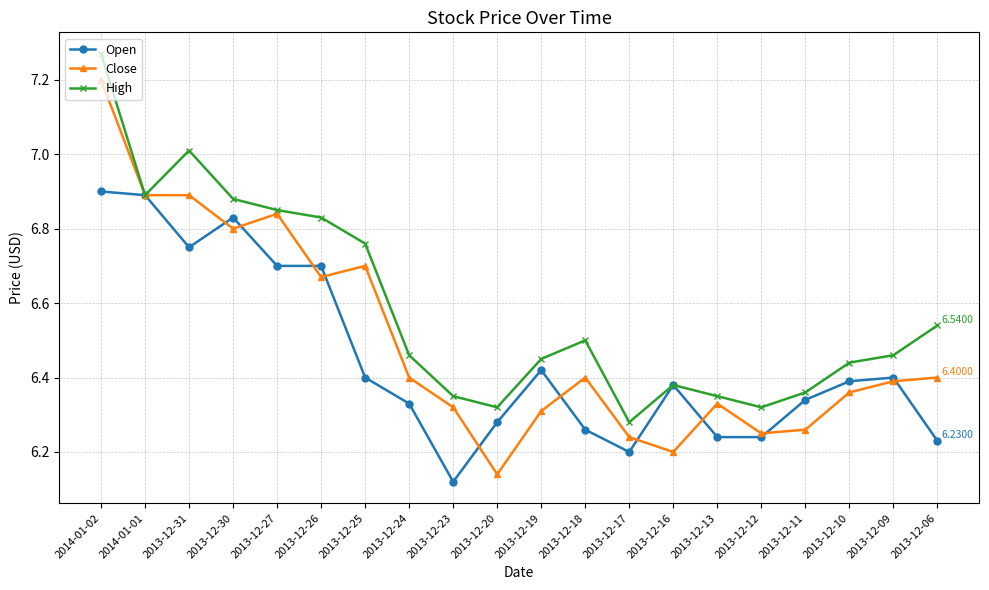

Between 2013-12-19 and 2013-12-12, which series saw the biggest shift?

Open